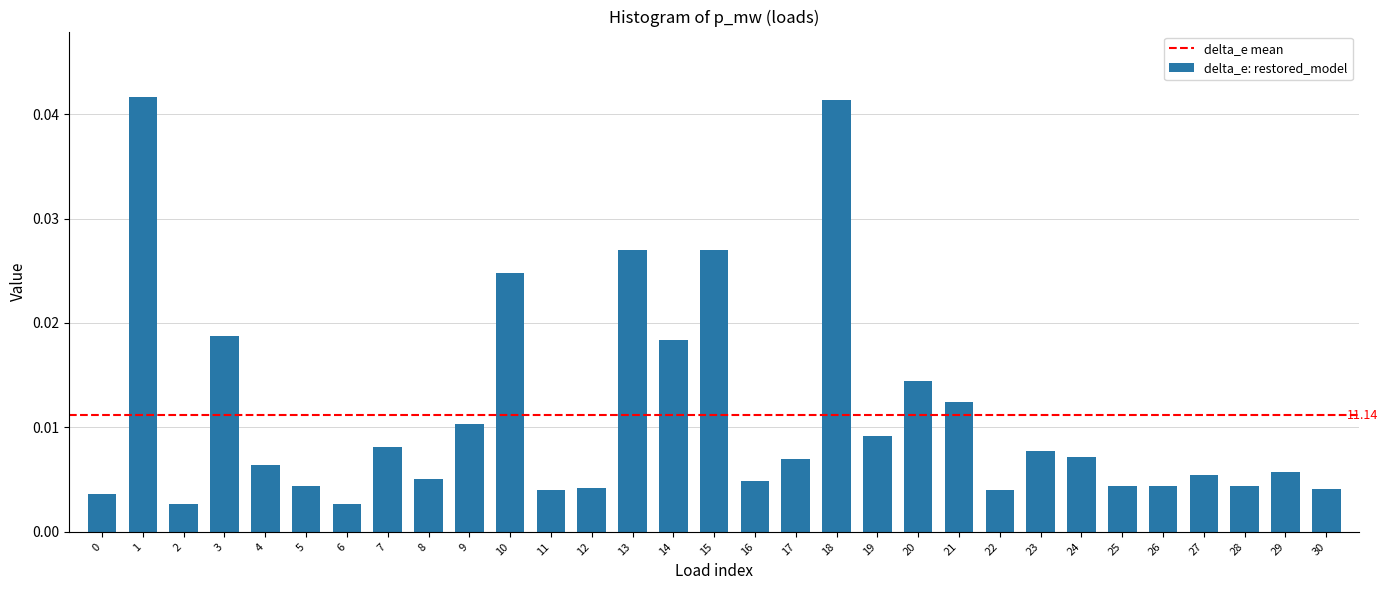

What is the sum of all values?

0.3